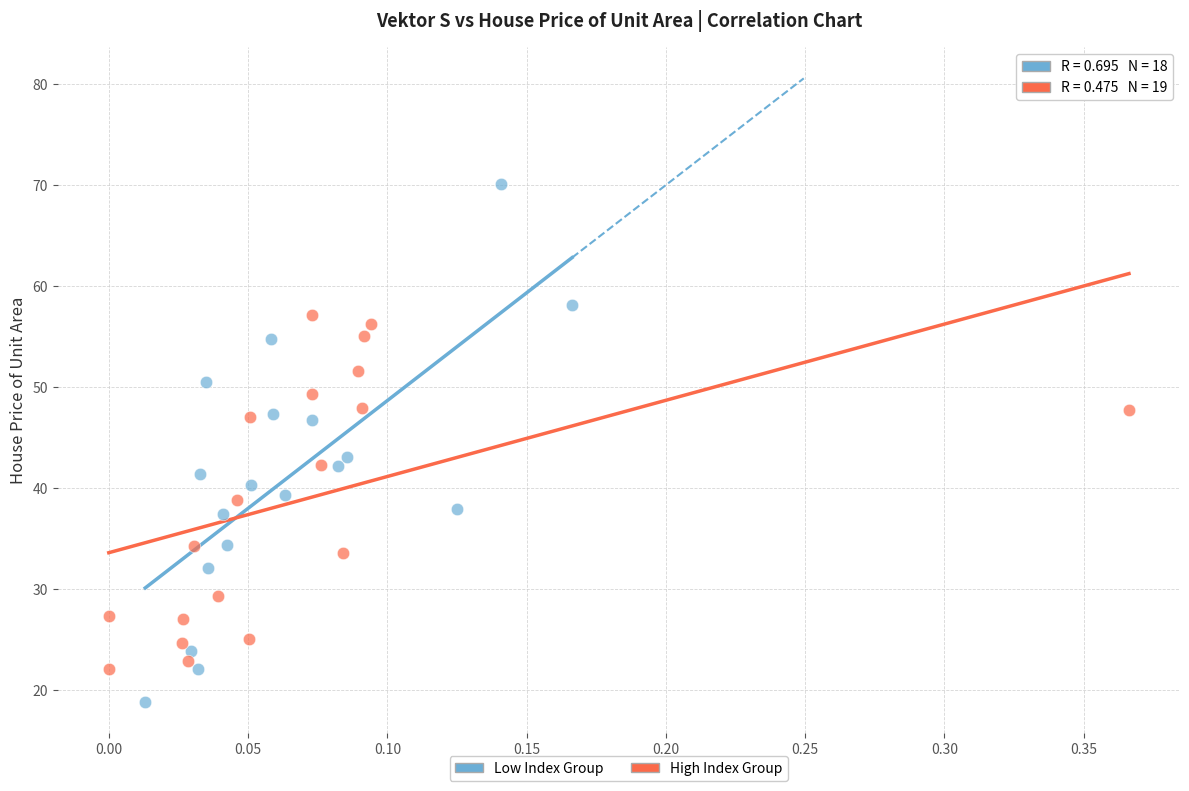

Which series has the largest Y range (max minus min)?

Low Index Group